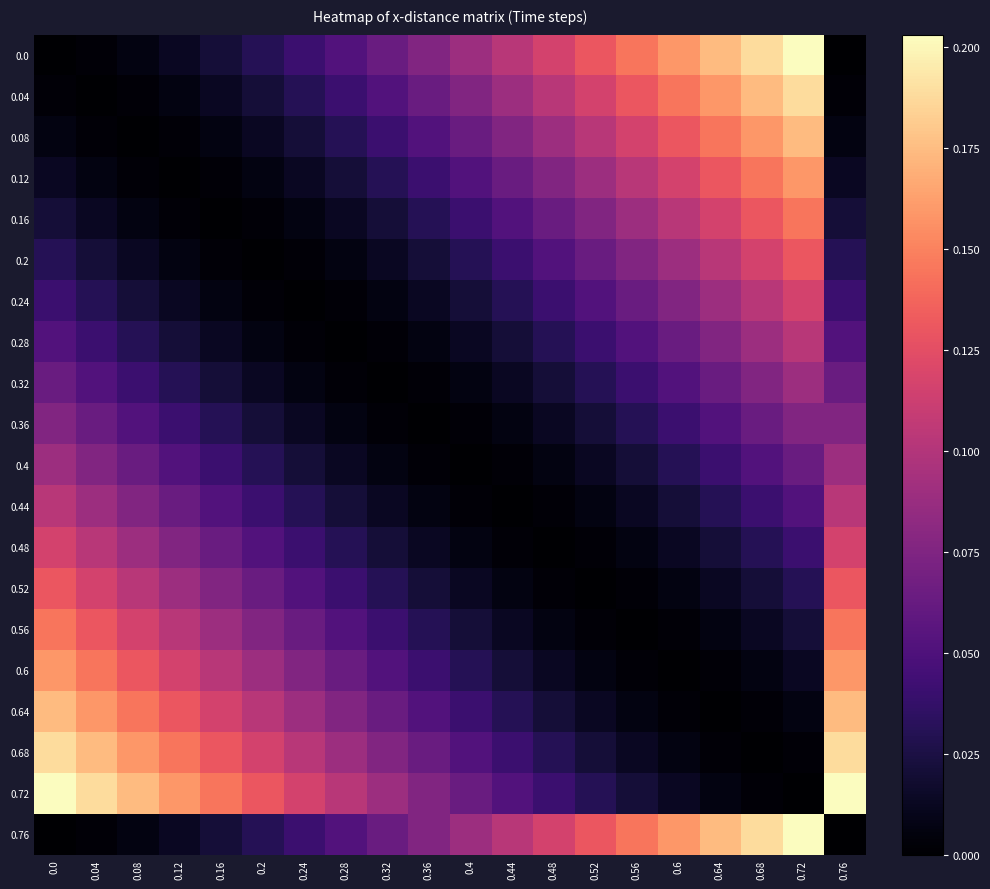

At 0.04, list the series in order from smallest to largest.

0.04, 0.0, 0.08, 0.76, 0.12, 0.16, 0.2, 0.24, 0.28, 0.32, 0.36, 0.4, 0.44, 0.48, 0.52, 0.56, 0.6, 0.64, 0.68, 0.72